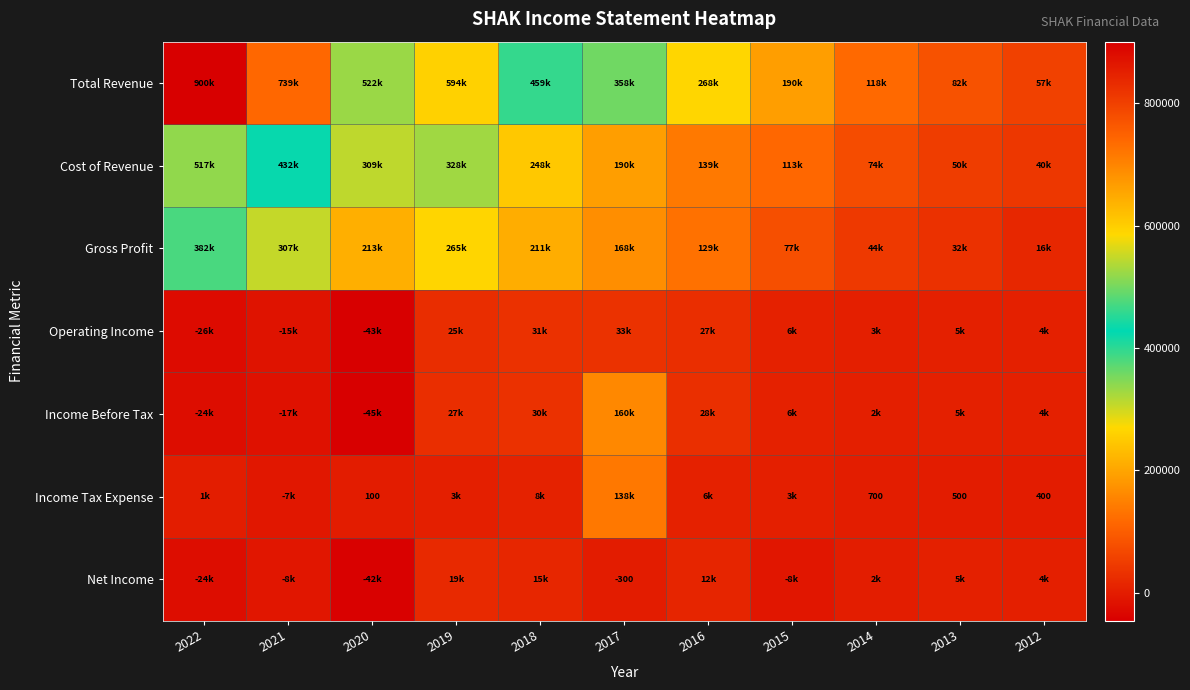

What is the difference between the second highest and second lowest values in the Income Before Tax series?

55100